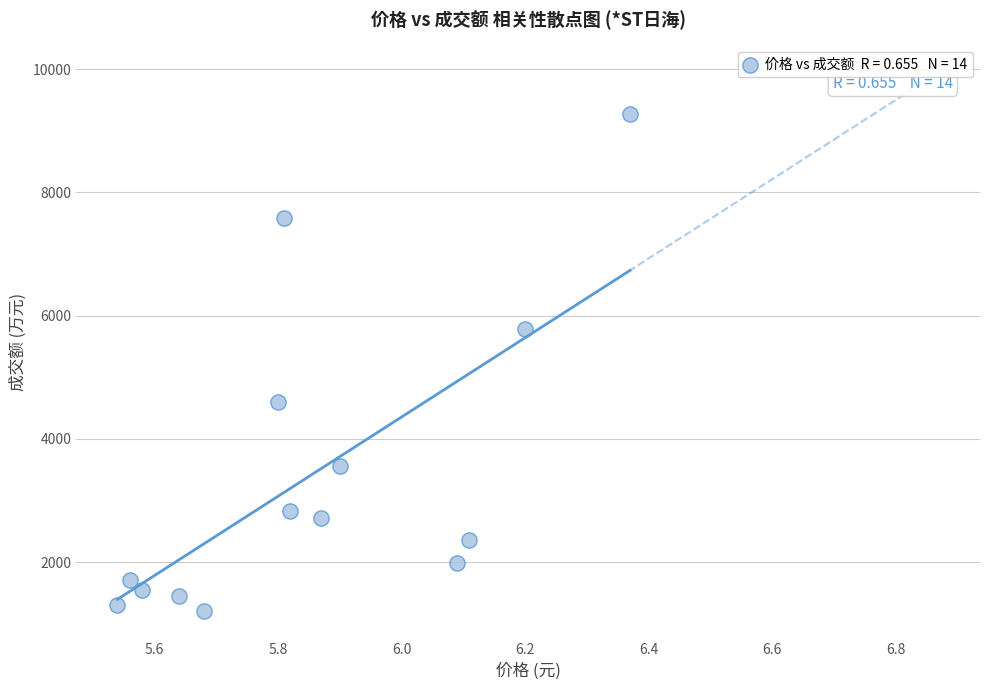

What is the range of Y values (max minus min)?

8063